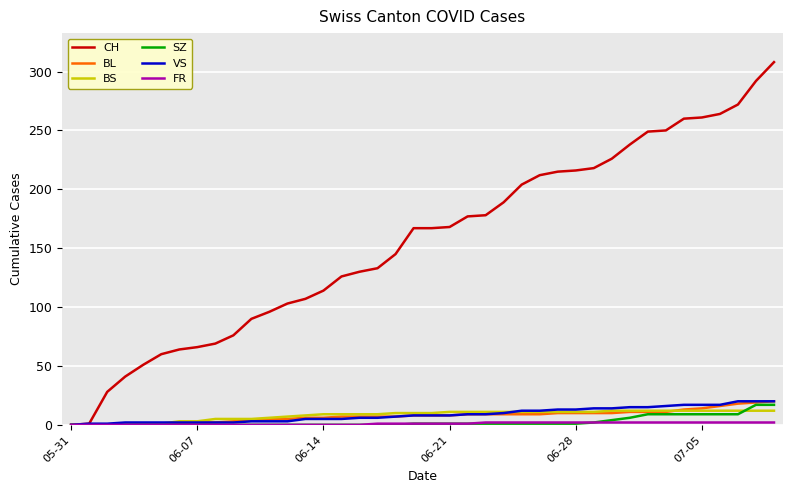

Which series has the largest total across all categories?

CH